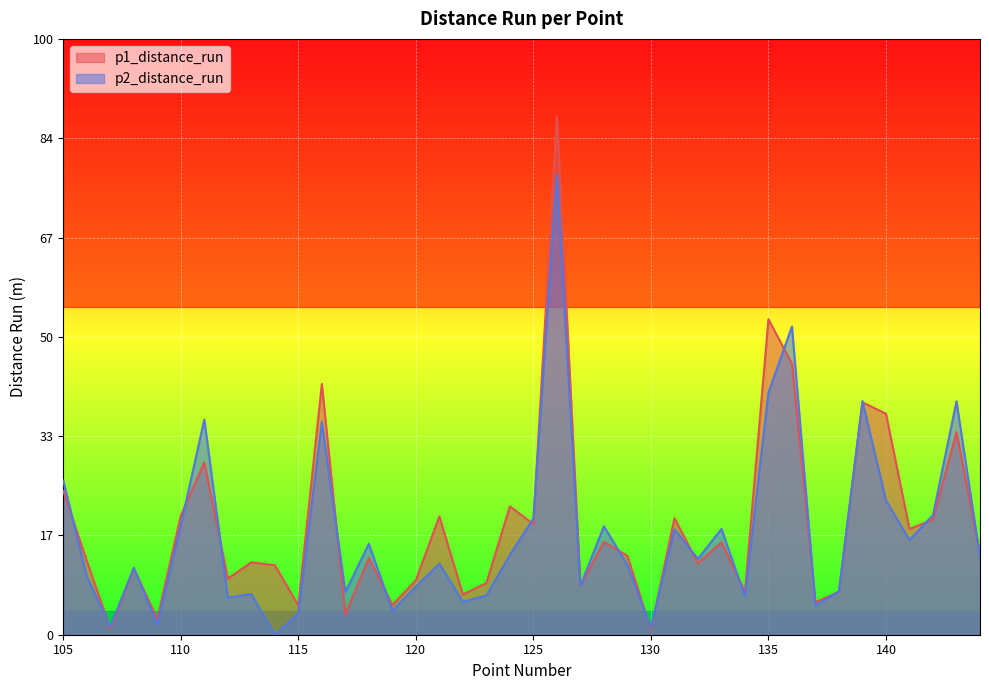

Reading right to left, transcribe all the data shown in this chart.

p1_distance_run: 144=13.5	143=34.1	142=19.4	141=17.8	140=37.2	139=39.1	138=7.2	137=5.5	136=45.6	135=53.1	134=7.3	133=15.6	132=12.0	131=19.6	130=0.8	129=13.3	128=15.6	127=8.2	126=87.1	125=18.6	124=21.6	123=8.7	122=6.8	121=19.9	120=9.2	119=5.0	118=12.9	117=3.4	116=42.2	115=4.9	114=11.7	113=12.2	112=9.4	111=29.0	110=20.0	109=2.6	108=11.1	107=1.0	106=12.4	105=24.2
p2_distance_run: 144=13.1	143=39.2	142=20.1	141=15.9	140=22.6	139=39.3	138=7.3	137=4.9	136=51.8	135=40.7	134=6.4	133=17.8	132=12.8	131=17.7	130=1.2	129=11.7	128=18.2	127=8.2	126=77.4	125=19.6	124=13.4	123=6.6	122=5.5	121=11.9	120=8.1	119=4.0	118=15.3	117=7.2	116=35.8	115=3.6	114=0.0	113=6.8	112=6.2	111=36.2	110=18.4	109=1.7	108=11.3	107=1.3	106=9.8	105=25.9